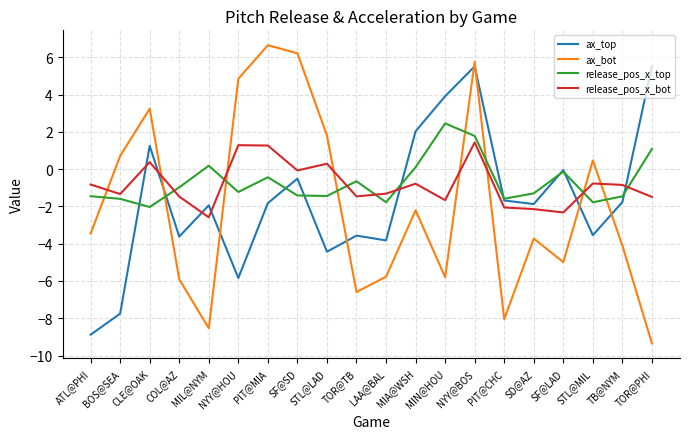

What is the greatest value displayed?

6.6